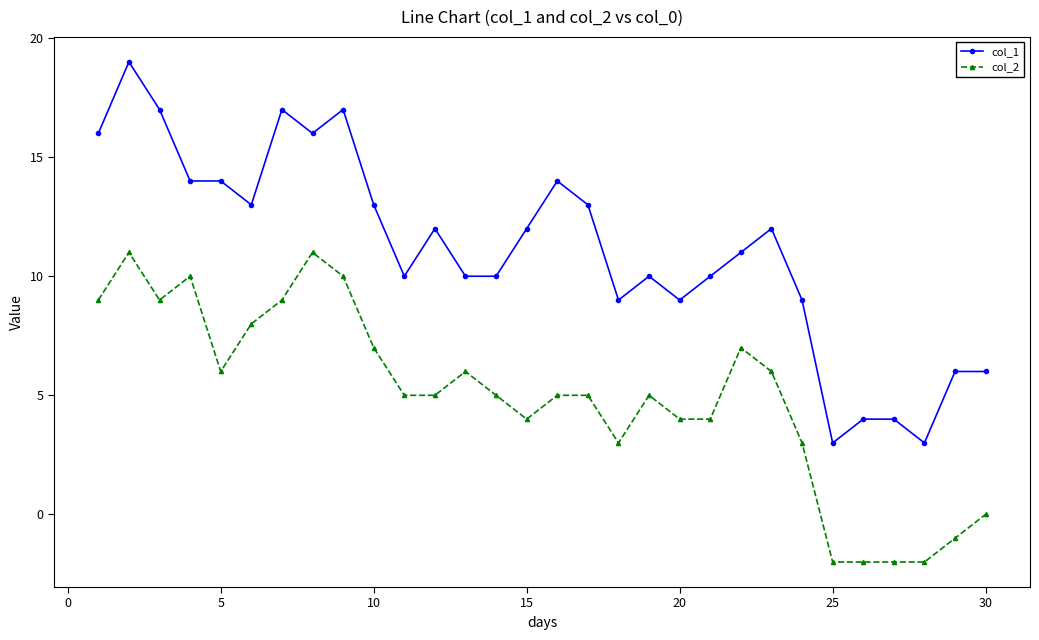

True or false: col_2 has more than 1 interior local peaks.

True